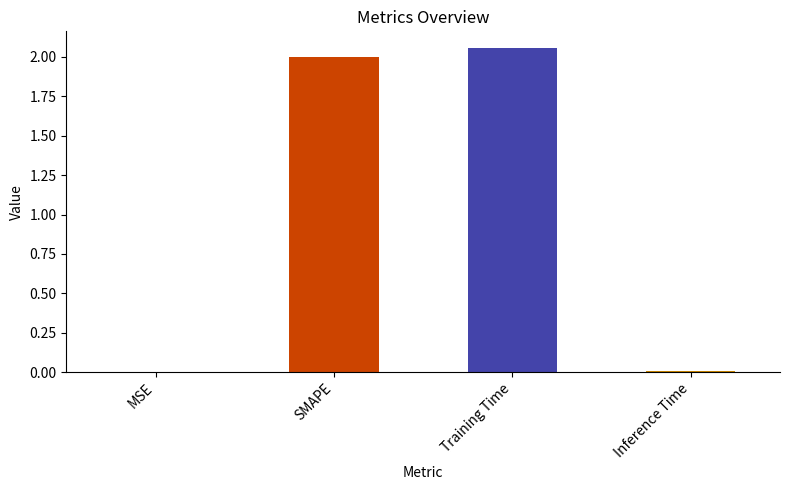

What is the sum of the values at SMAPE and Training Time?

4.1